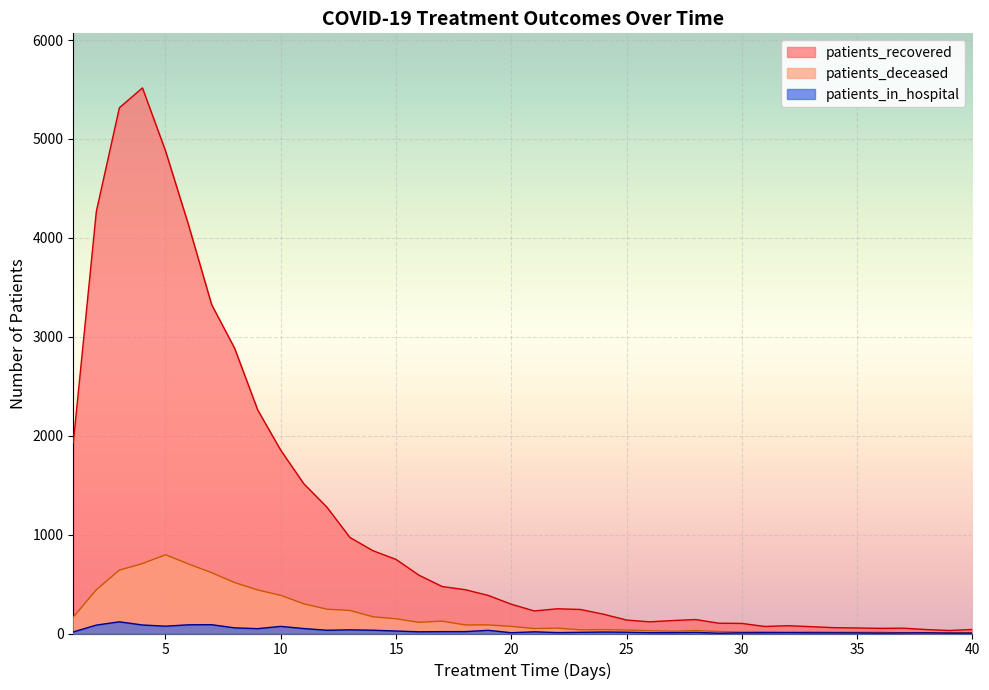

The patients_deceased series shows 61 at 25. True or false?

False